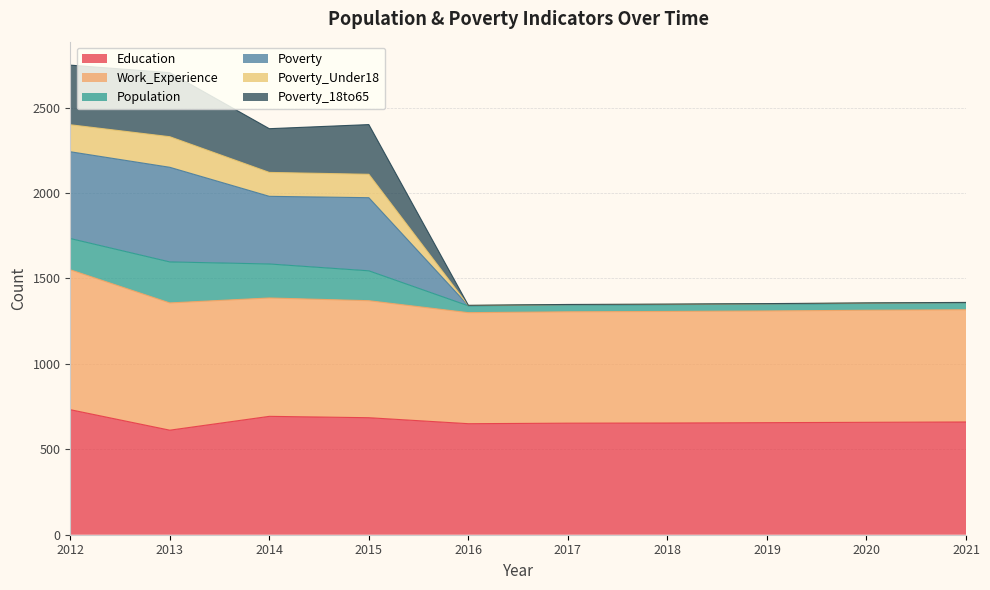

The Education series shows 235 at 2017. True or false?

False